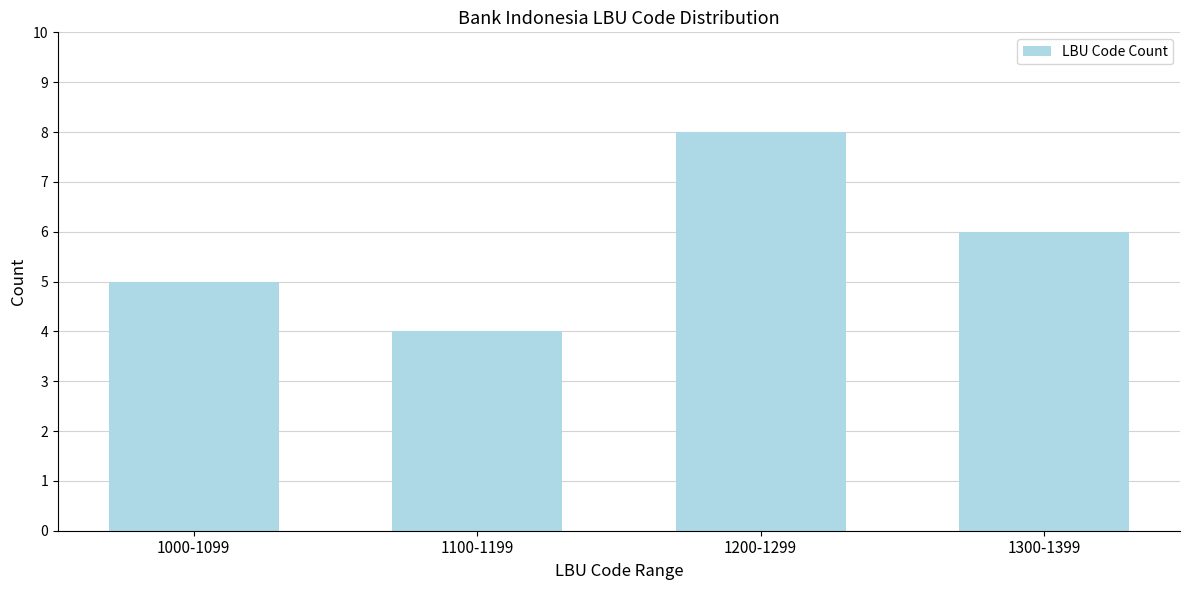

Reading right to left, what are all the values shown in this chart?

1300-1399=6	1200-1299=8	1100-1199=4	1000-1099=5